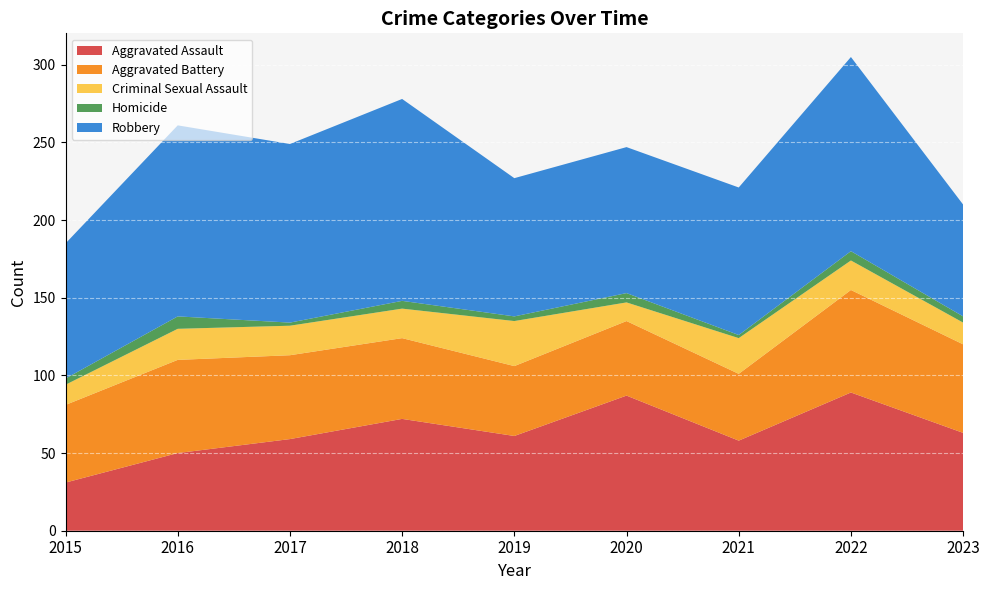

Reading right to left, transcribe all the data shown in this chart.

Aggravated Assault: 63	89	58	87	61	72	59	50	31
Aggravated Battery: 57	66	43	48	45	52	54	60	50
Criminal Sexual Assault: 14	19	23	12	29	19	19	20	13
Homicide: 4	6	2	6	3	5	2	8	4
Robbery: 72	125	95	94	89	130	115	123	87